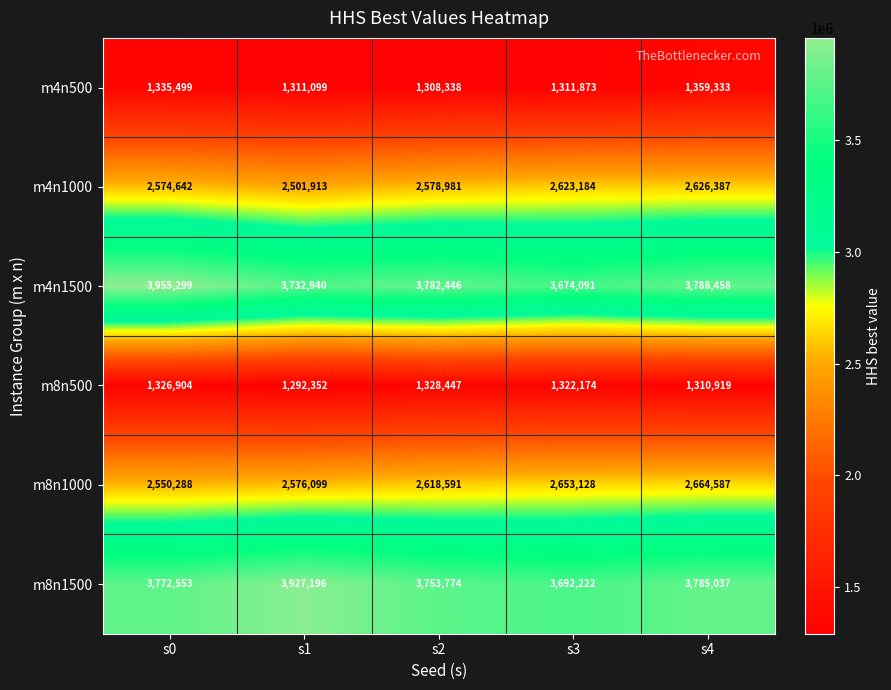

At which label does m4n500 first exceed 1311873?

s0